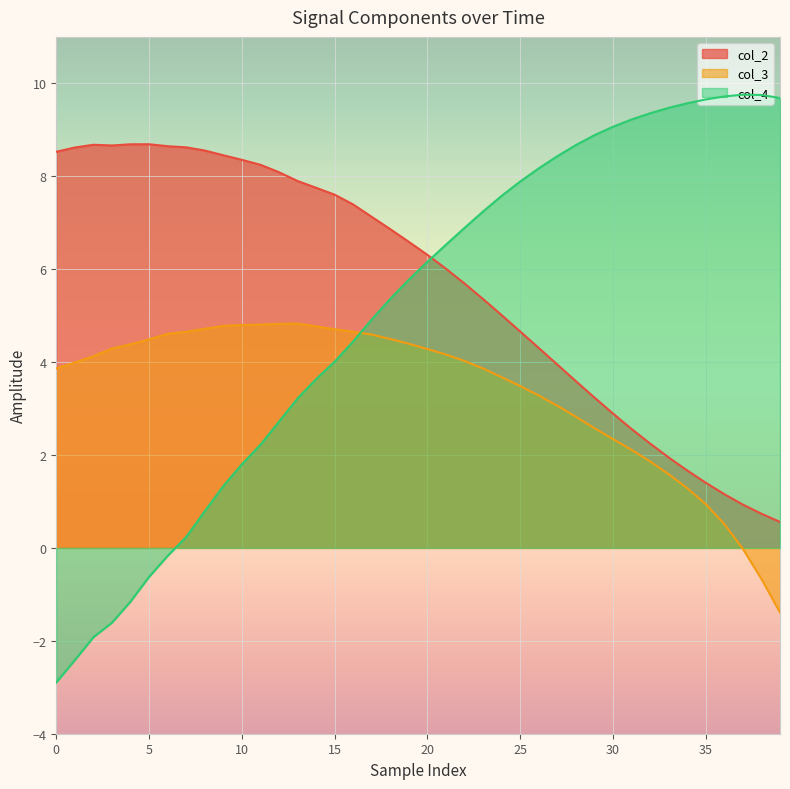

What is the difference between the maximum and minimum values in the col_2 series?

8.1